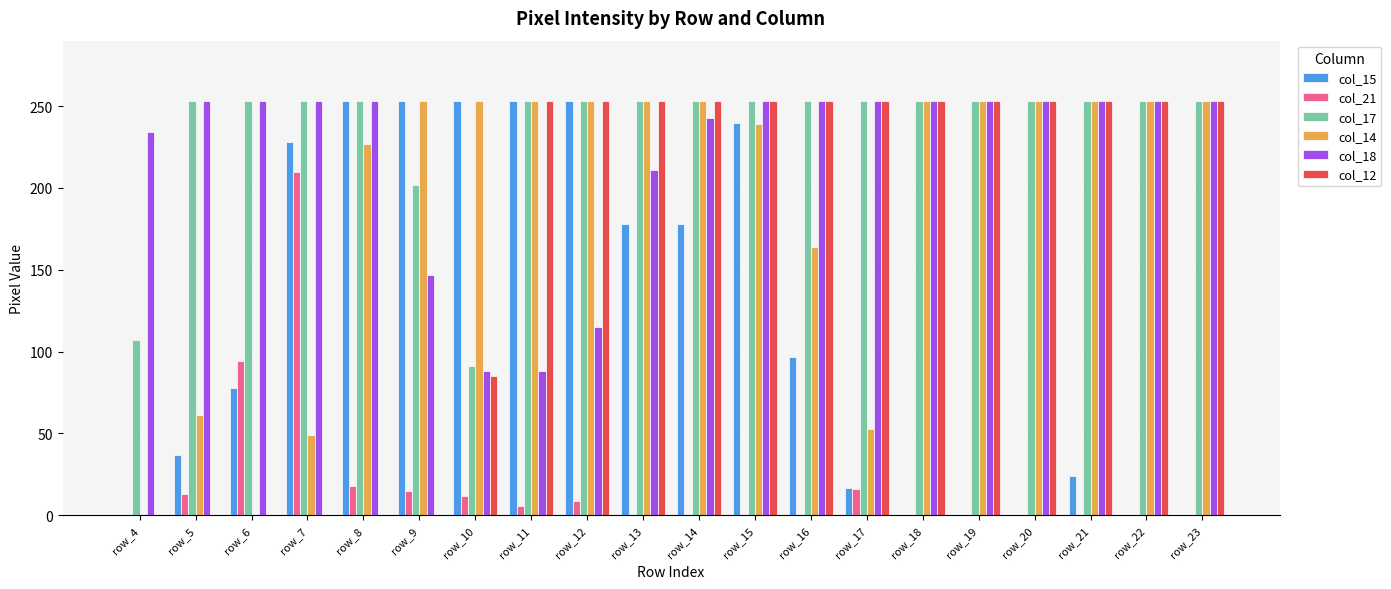

What is the greatest value displayed?

253